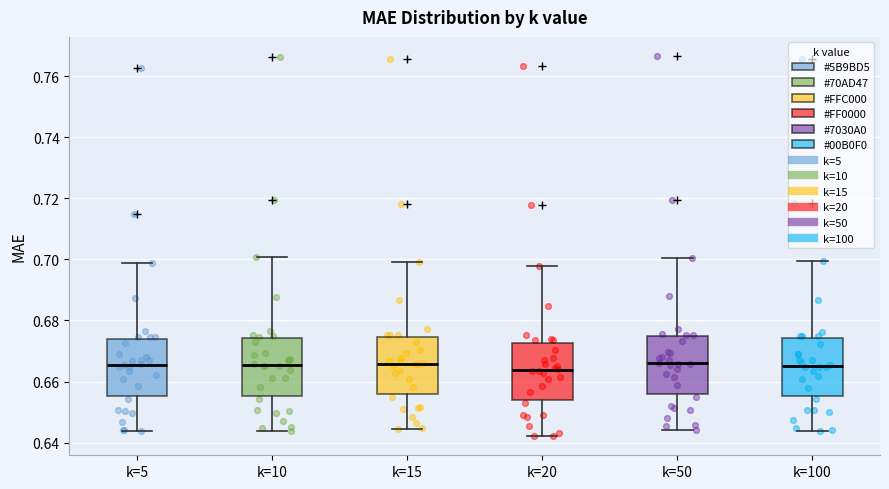

Reading left to right, read every box against the y-axis: the position of its median line, the range the box covers, and the ends of its whiskers. The values are not printed on the chart, so give them approximately, as read against the axis.

k=5: median 0.666, box 0.656 to 0.674, whiskers 0.644 to 0.698
k=10: median 0.666, box 0.656 to 0.674, whiskers 0.644 to 0.700
k=15: median 0.666, box 0.656 to 0.674, whiskers 0.644 to 0.700
k=20: median 0.664, box 0.654 to 0.672, whiskers 0.642 to 0.698
k=50: median 0.666, box 0.656 to 0.674, whiskers 0.644 to 0.700
k=100: median 0.666, box 0.656 to 0.674, whiskers 0.644 to 0.700